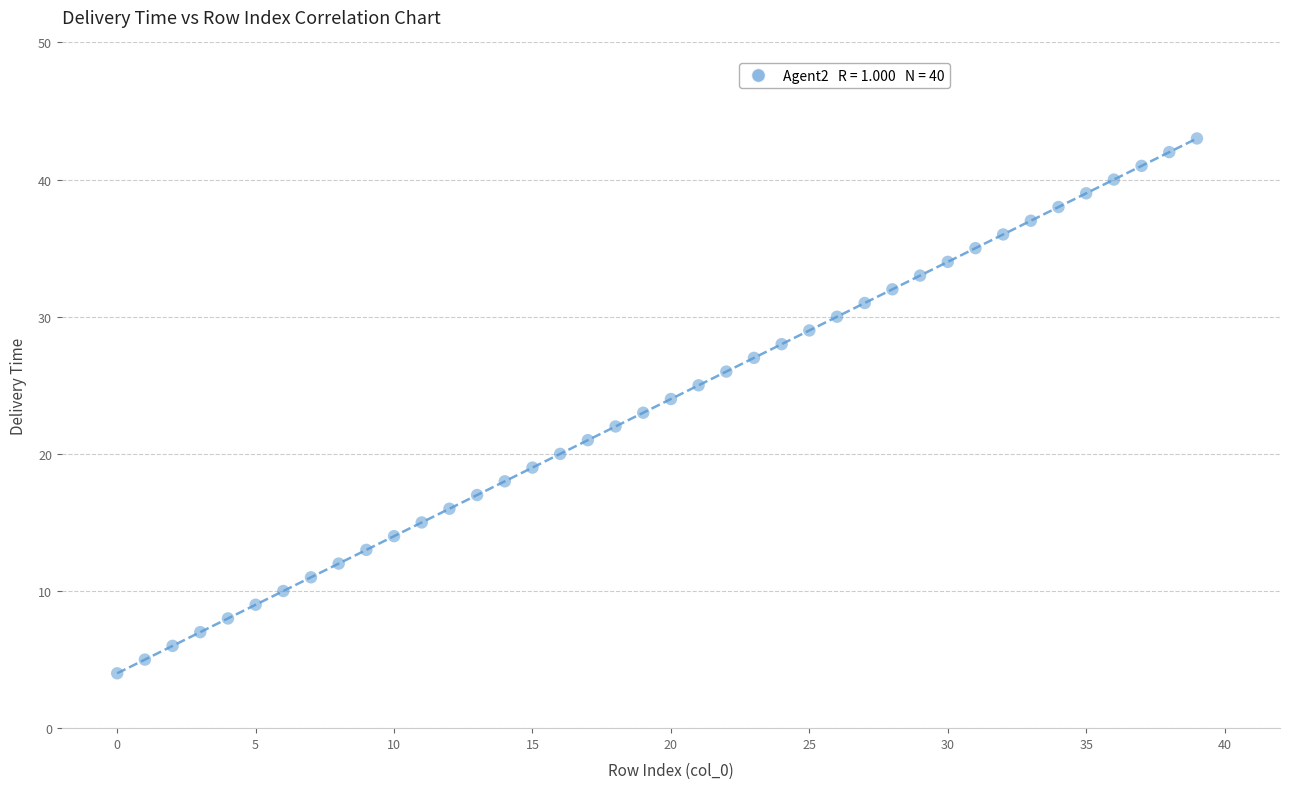

What is the range of Y values (max minus min)?

39